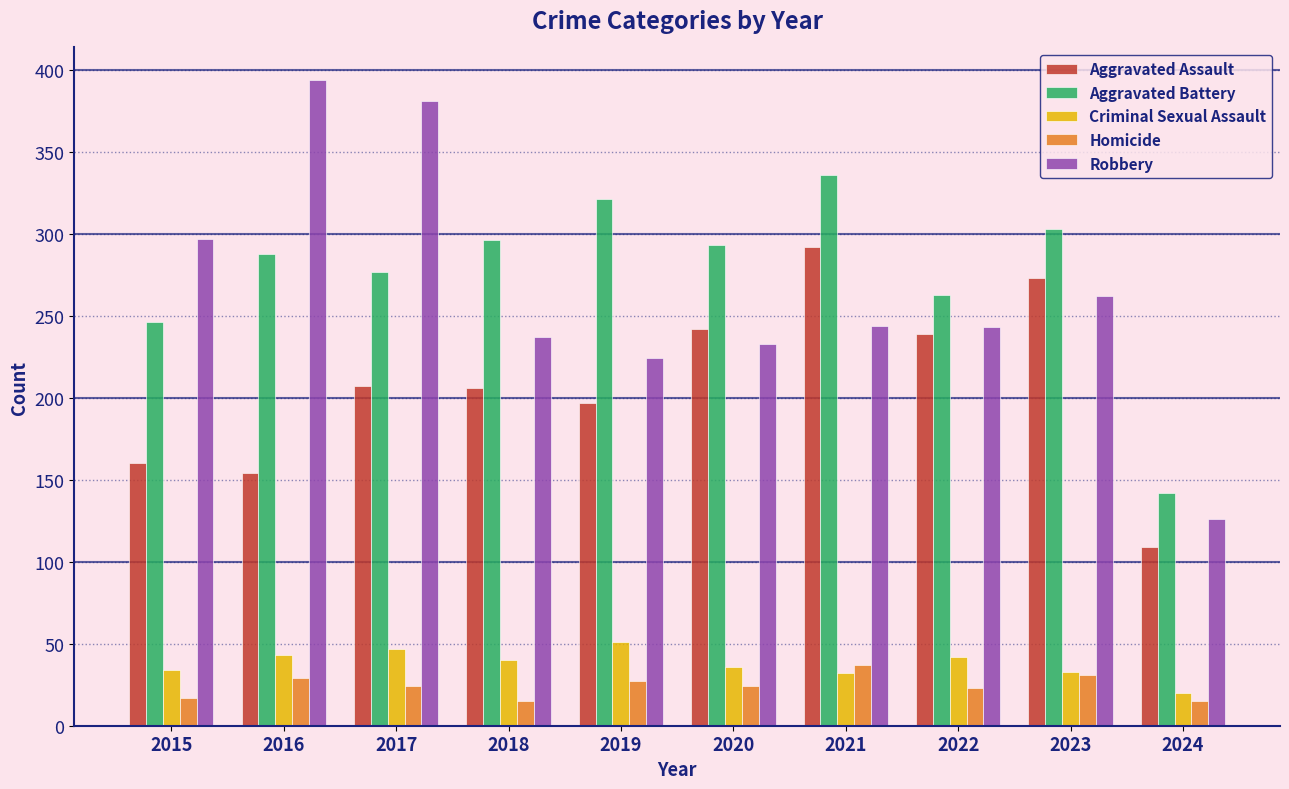

Are the bars horizontal?

No